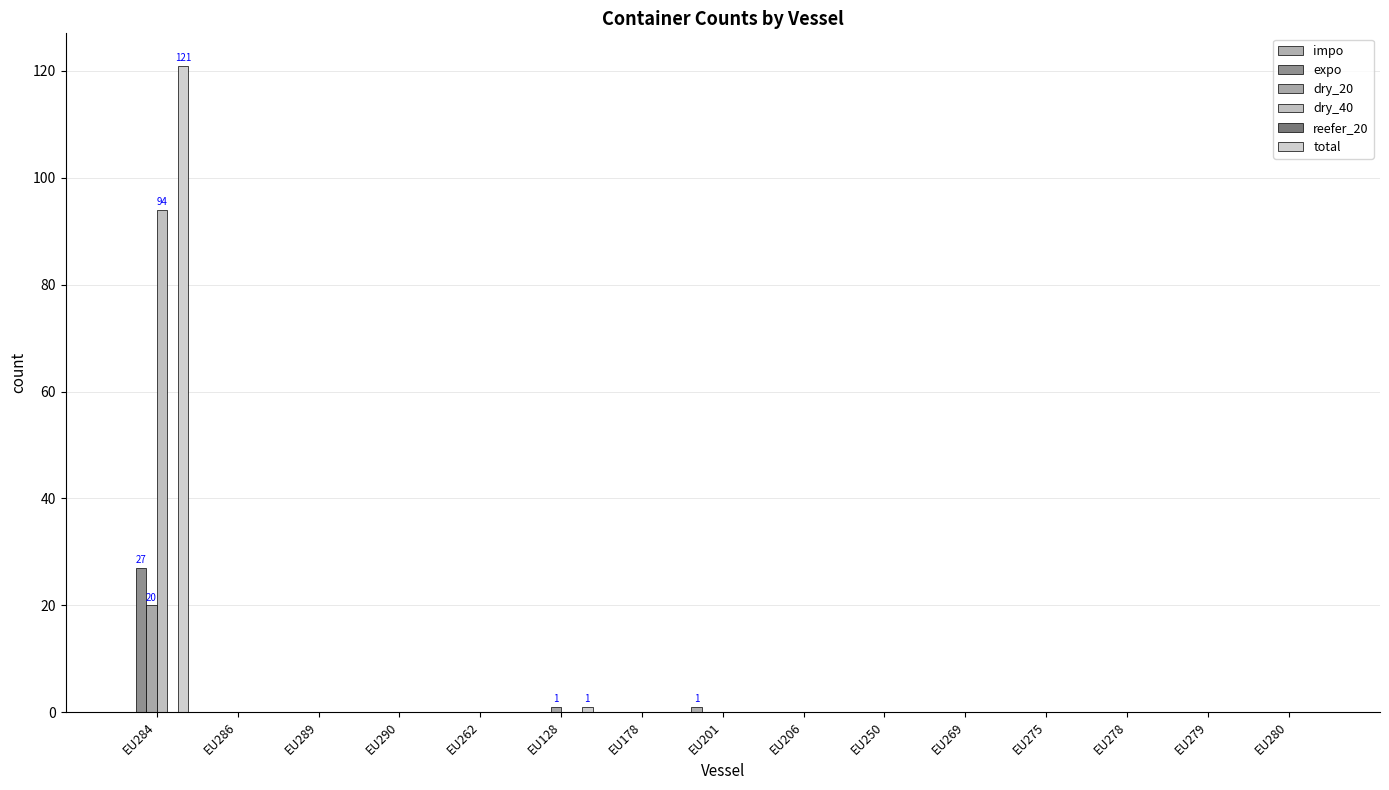

Are the bars grouped side by side (vs. stacked)?

Yes